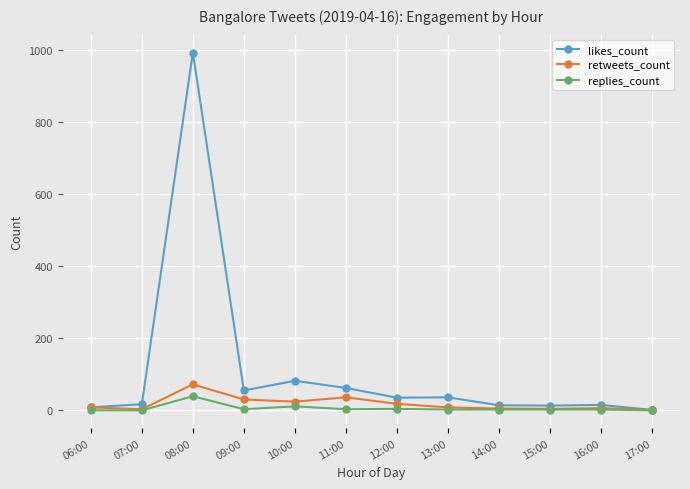

The value of retweets_count at 08:00 is 72. True or false?

True